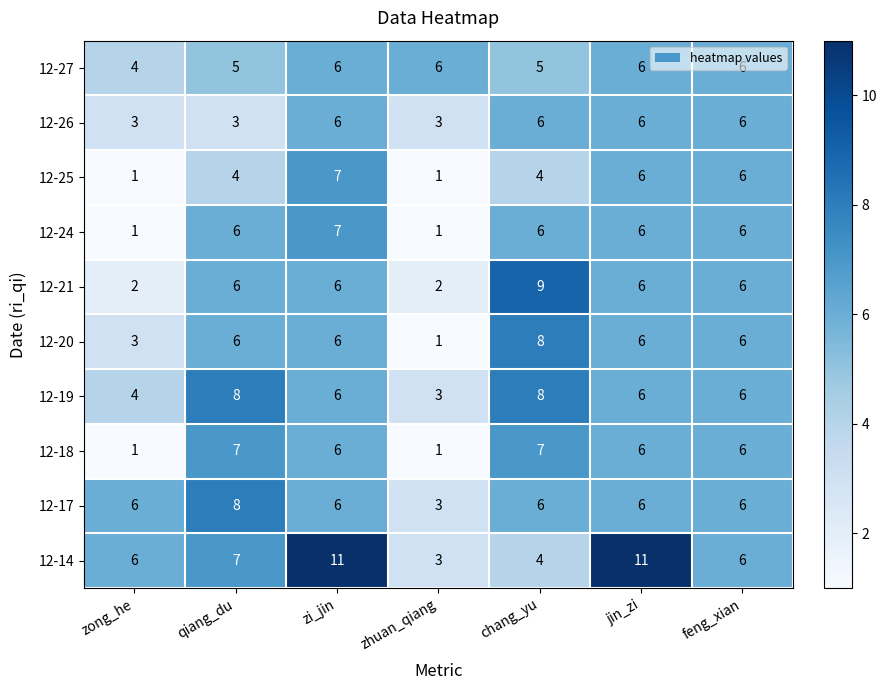

At which category is the sum across all series the highest?

zi_jin